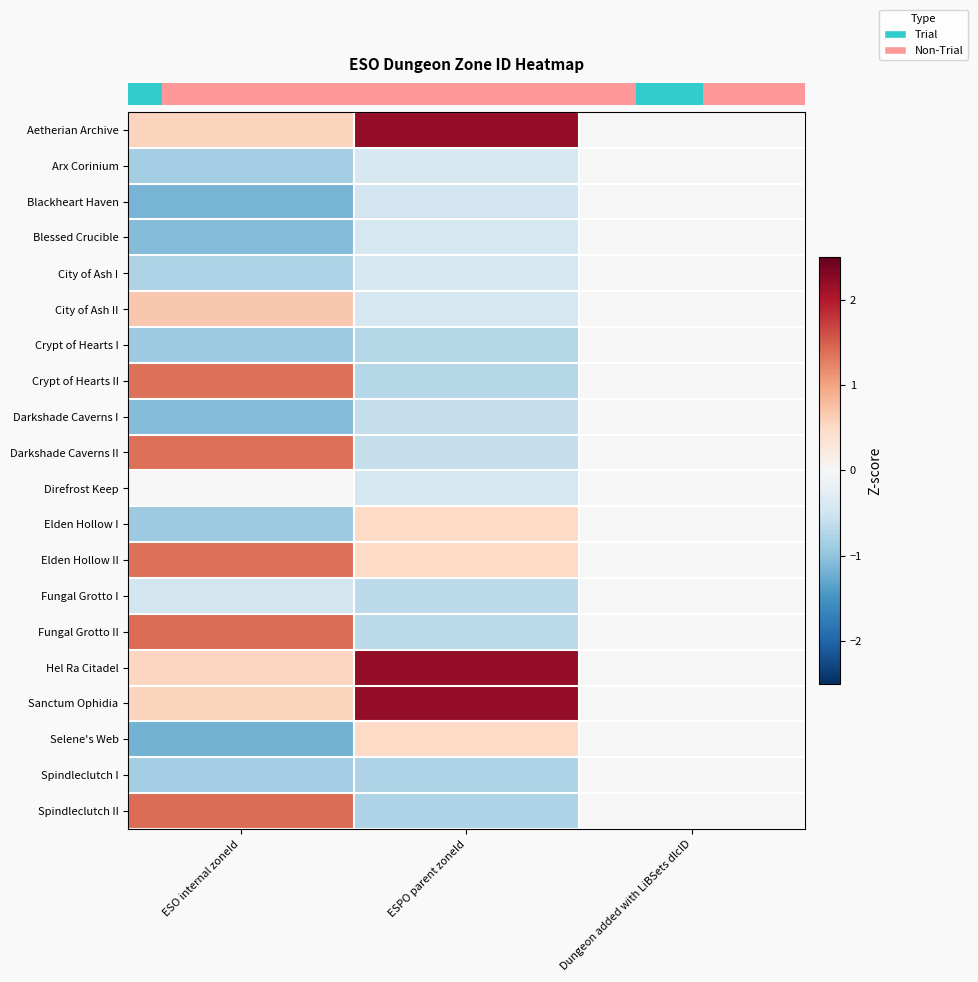

At how many categories does at least one series exceed 0?

2